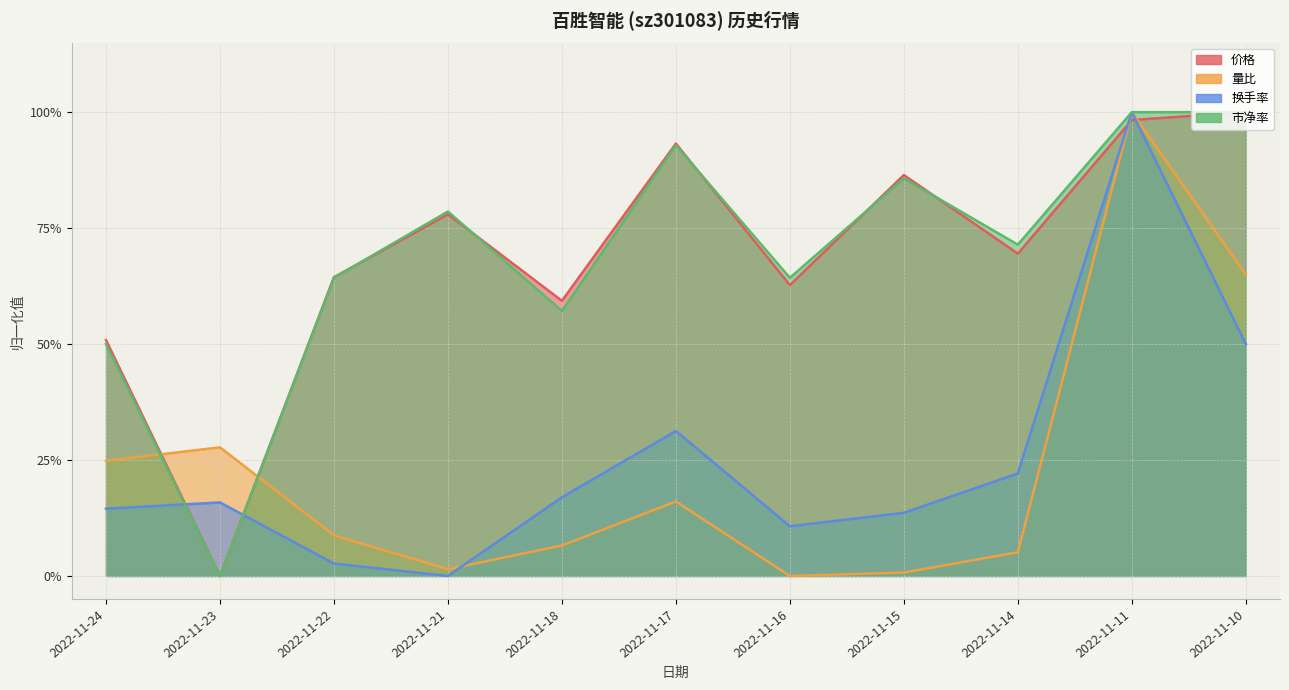

True or false: 换手率 has more than 2 points higher than both neighbors.

True